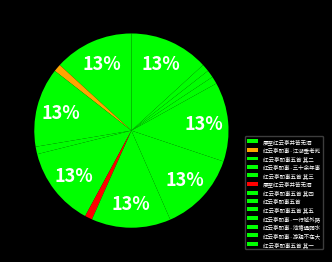

How many segments does this pie chart have?

13